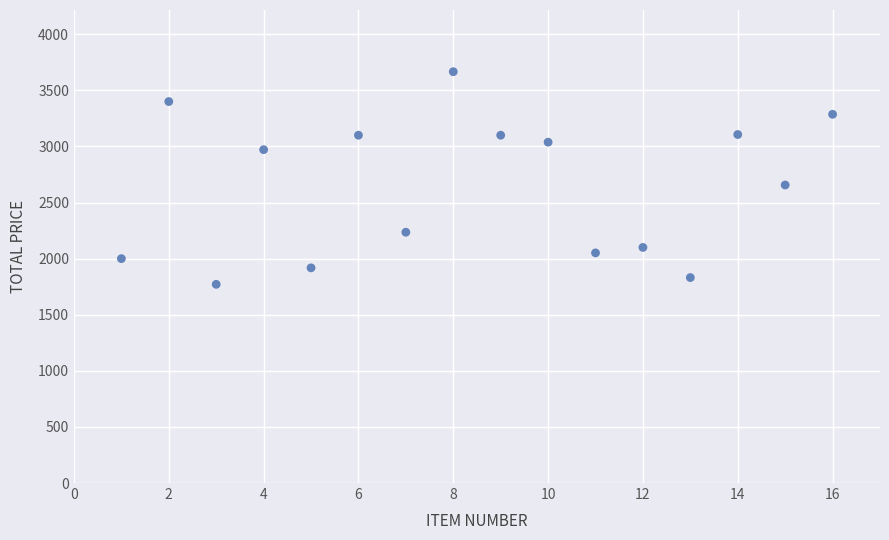

What is the range of Y values (max minus min)?

1895.0